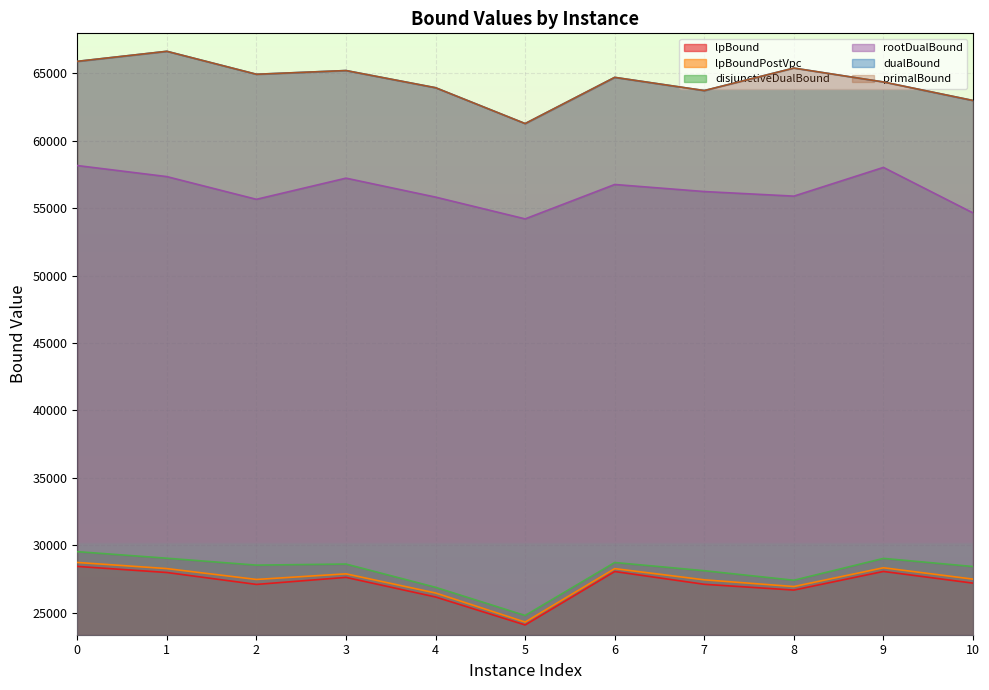

Read the dualBound value at 8.

65387.0